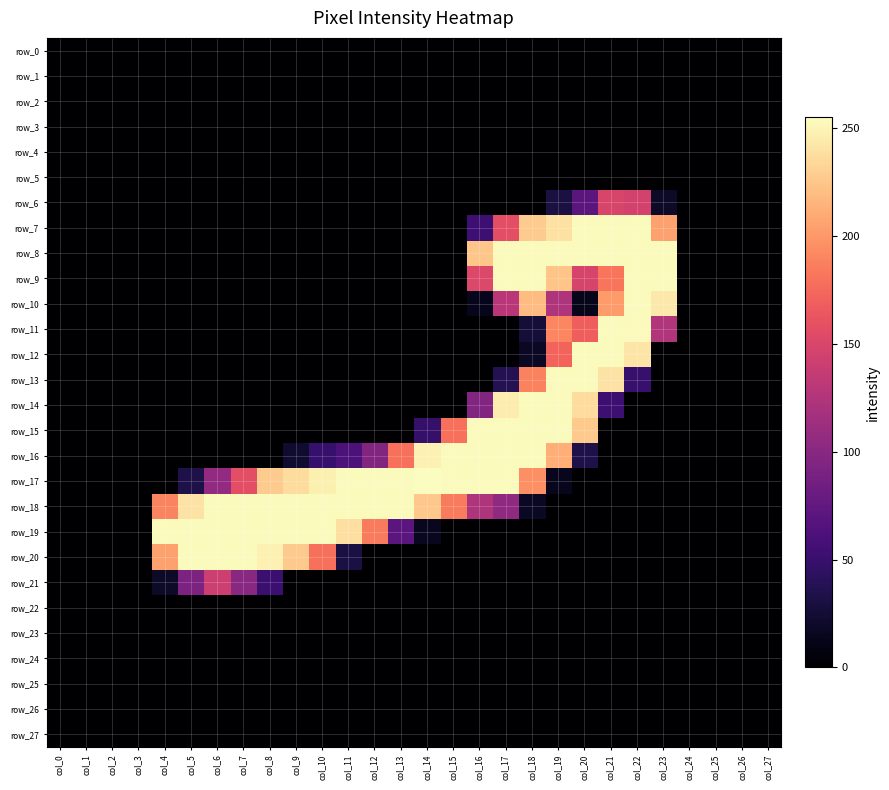

Rank the series by their maximum value, from highest to lowest.

row_17, row_7, row_8, row_9, row_10, row_11, row_12, row_13, row_14, row_15, row_16, row_18, row_19, row_20, row_6, row_21, row_0, row_1, row_2, row_3, row_4, row_5, row_22, row_23, row_24, row_25, row_26, row_27